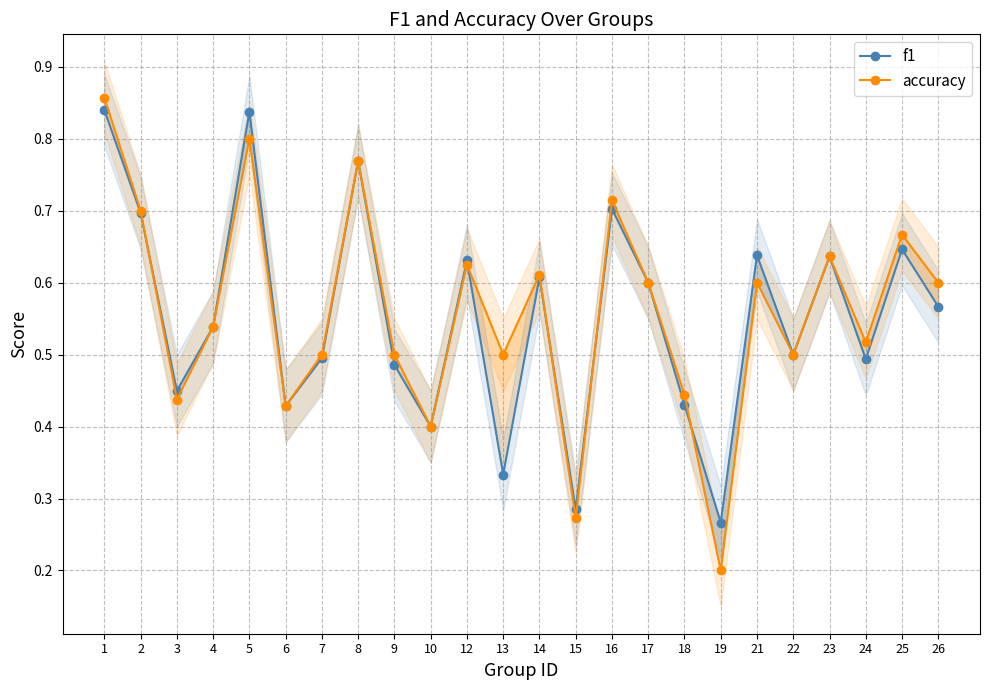

Which label corresponds to the largest value in the chart?

1